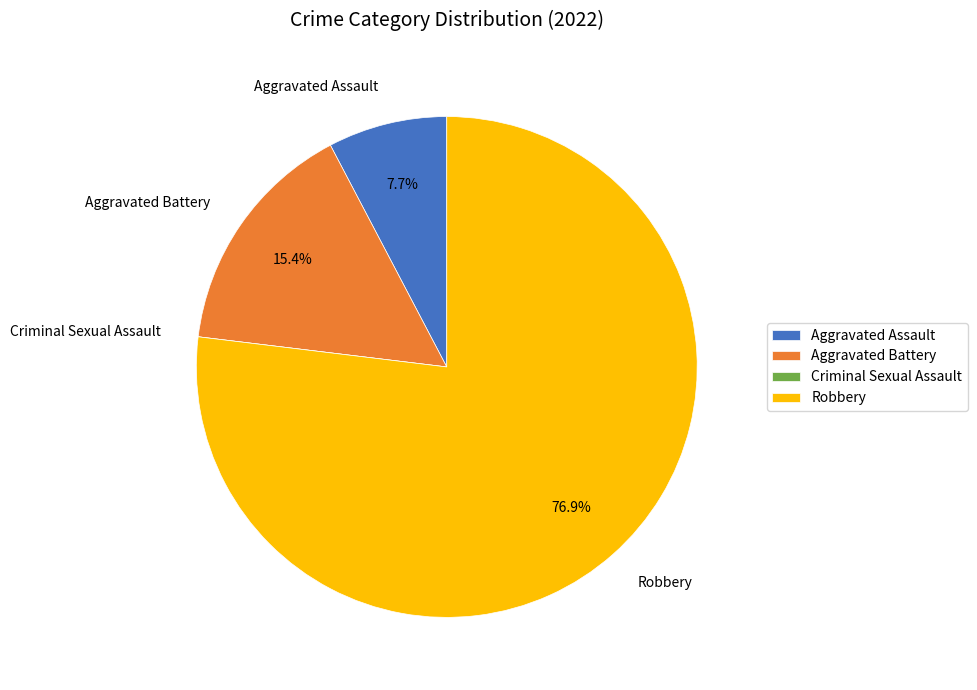

Approximately how many times larger is the value at Robbery compared to Aggravated Assault?

10.0